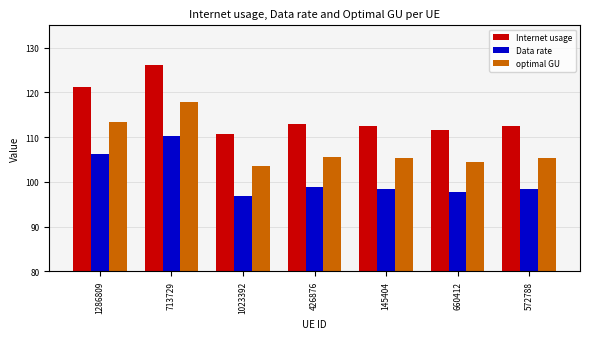

Rank the series by their maximum value, from highest to lowest.

Internet usage, optimal GU, Data rate